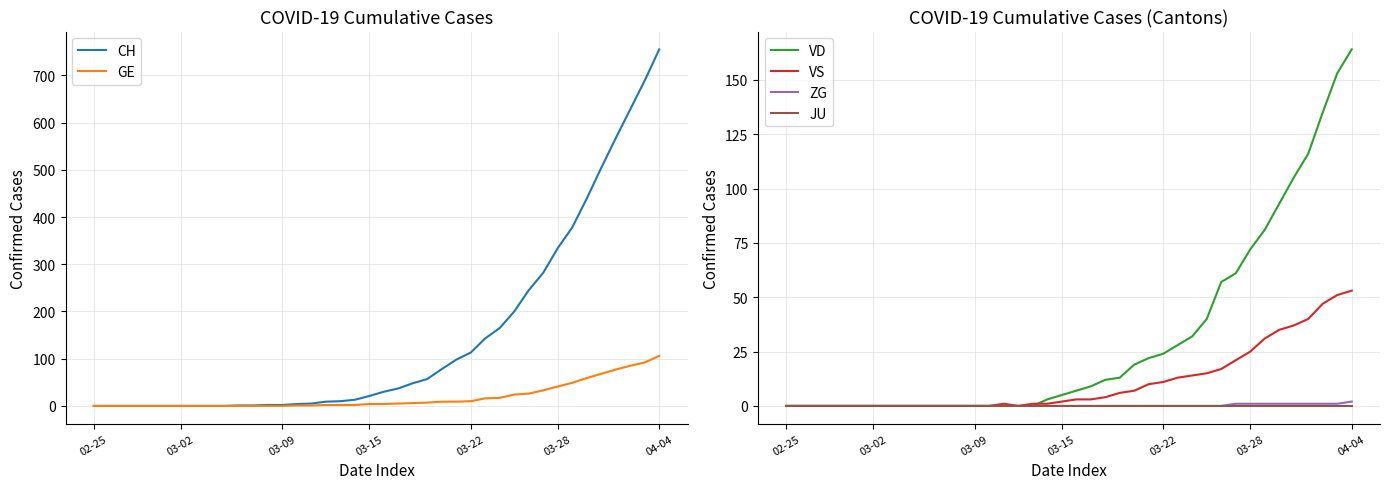

True or false: JU has a value of 0 at 28.

True